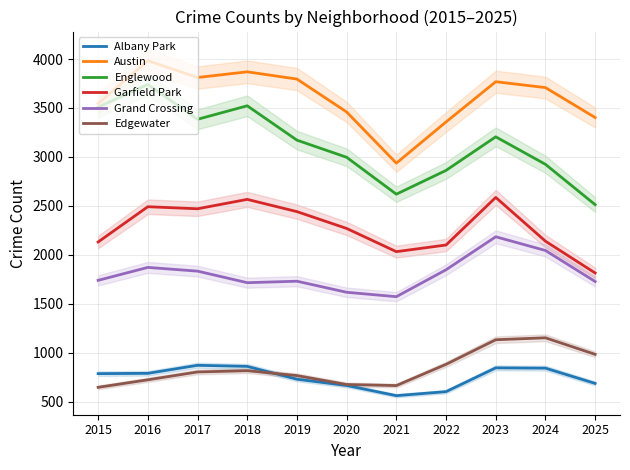

Reading left to right, list all the values displayed in this chart.

Albany Park: 2015=786	2016=789	2017=871	2018=860	2019=729	2020=665	2021=561	2022=602	2023=845	2024=842	2025=686
Austin: 2015=3545	2016=3983	2017=3811	2018=3869	2019=3795	2020=3459	2021=2936	2022=3357	2023=3768	2024=3708	2025=3402
Englewood: 2015=3508	2016=3740	2017=3384	2018=3522	2019=3171	2020=2996	2021=2619	2022=2862	2023=3205	2024=2924	2025=2512
Garfield Park: 2015=2131	2016=2491	2017=2470	2018=2566	2019=2441	2020=2269	2021=2032	2022=2100	2023=2586	2024=2139	2025=1814
Grand Crossing: 2015=1739	2016=1871	2017=1833	2018=1715	2019=1730	2020=1617	2021=1572	2022=1847	2023=2184	2024=2044	2025=1727
Edgewater: 2015=646	2016=723	2017=803	2018=816	2019=766	2020=675	2021=664	2022=881	2023=1132	2024=1152	2025=983